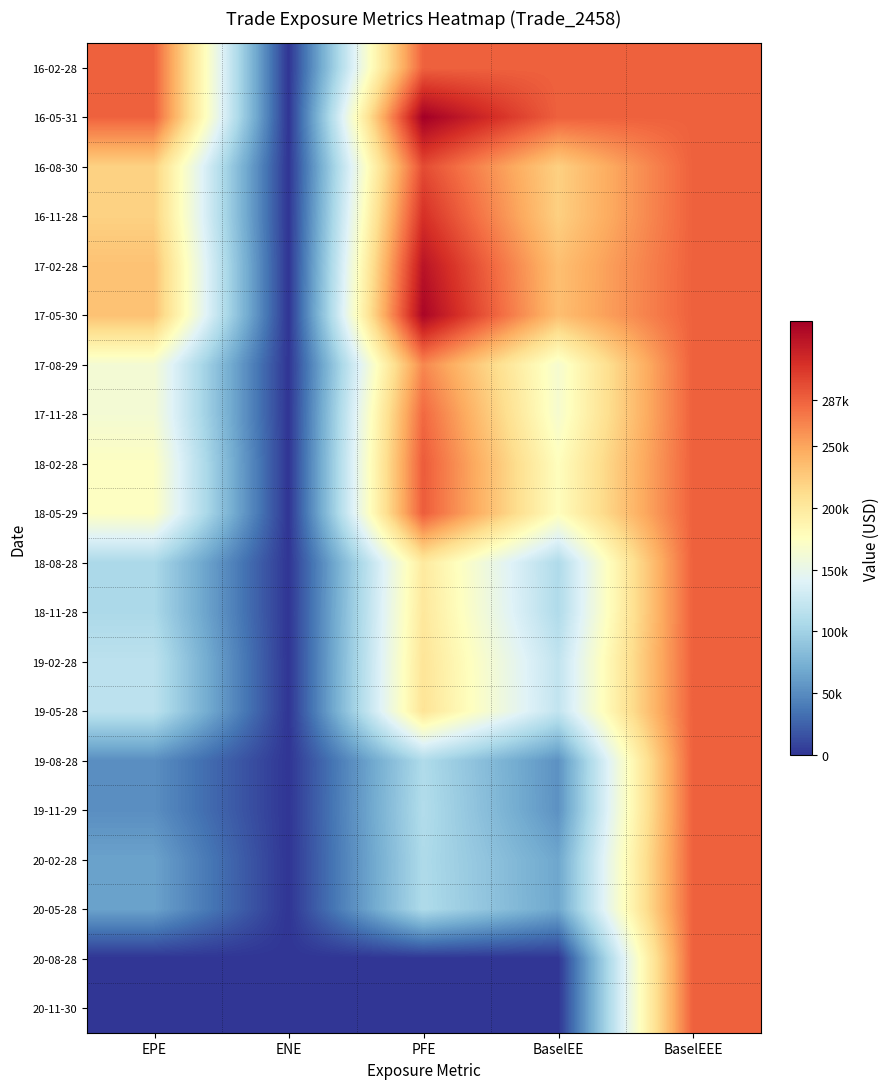

At which category is the sum across all series the highest?

BaselEEE